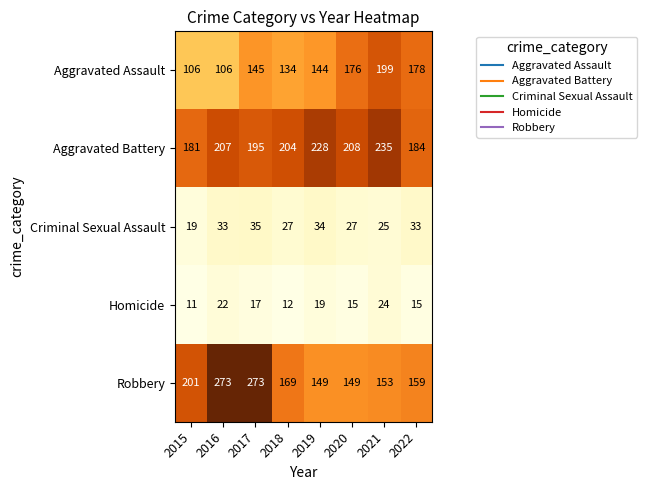

What is the difference between the maximum and second lowest values in the Criminal Sexual Assault series?

10